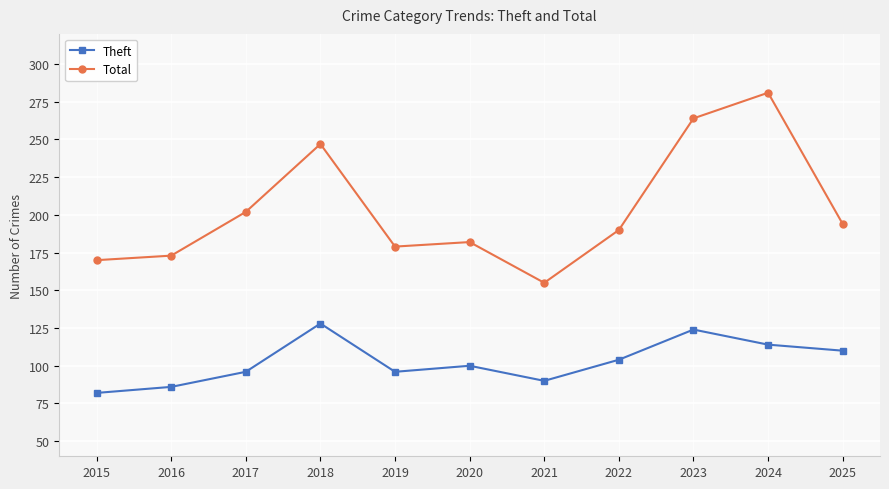

What is the difference between the second highest and minimum values in the Total series?

109